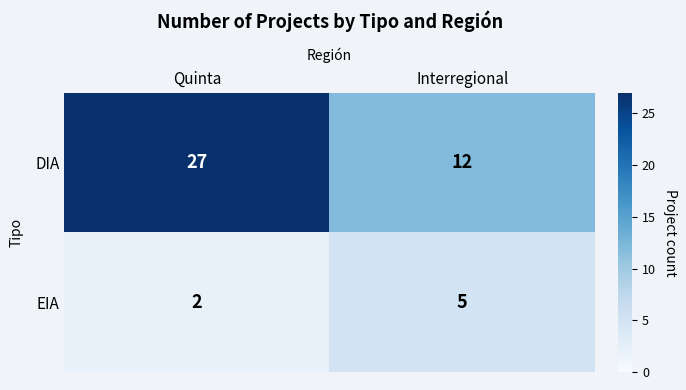

What is the sum of all DIA values?

39